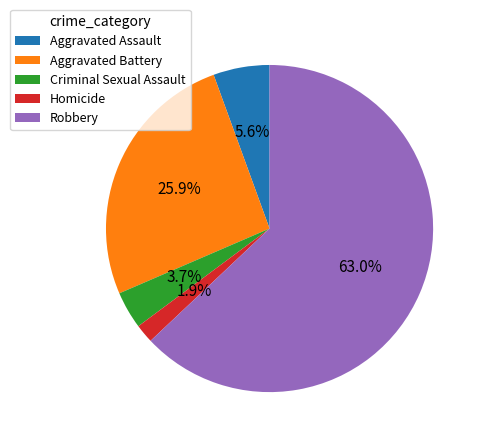

Which slice is the largest?

Robbery